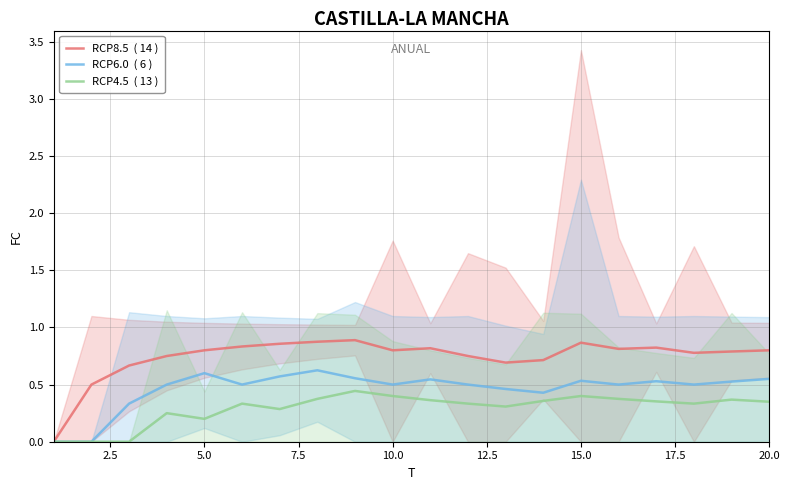

True or false: RCP8.5  ( 14 ) and RCP4.5  ( 13 ) intersect in this chart.

False